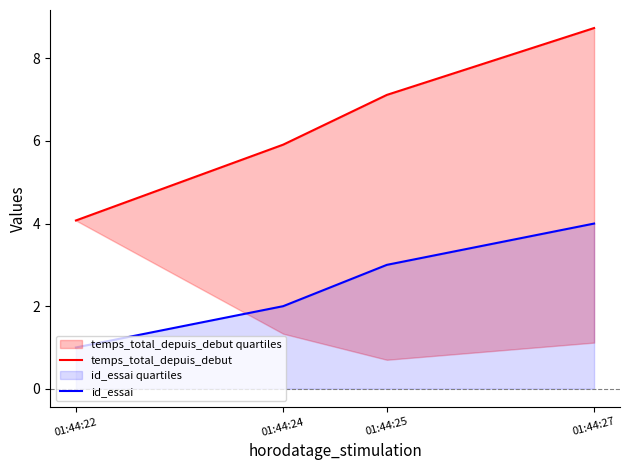

True or false: temps_total_depuis_debut has more than 1 interior local peaks.

False